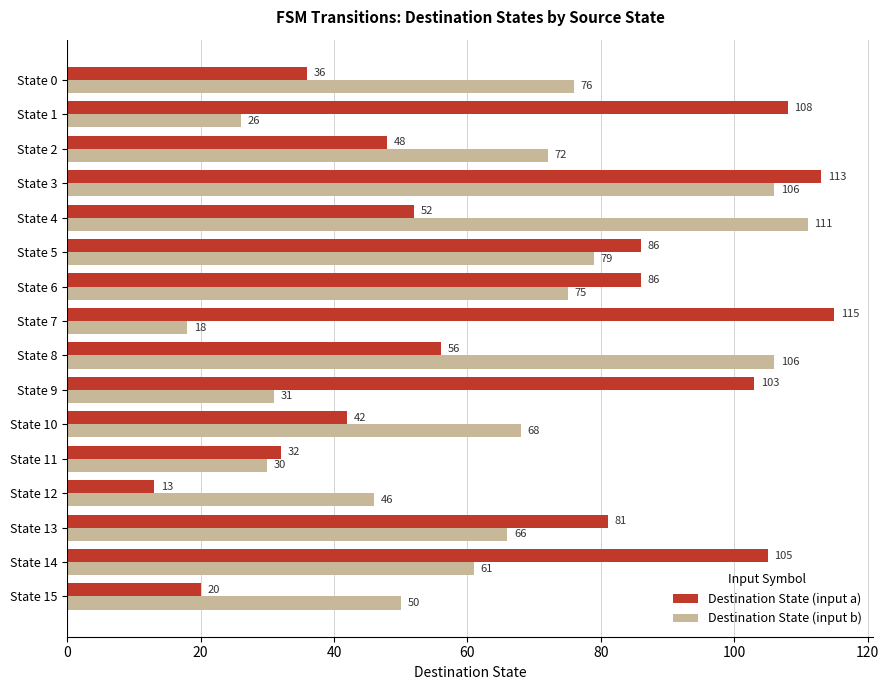

Is the value of Destination State (input b) at State 8 greater than the value of Destination State (input a) at State 6?

Yes